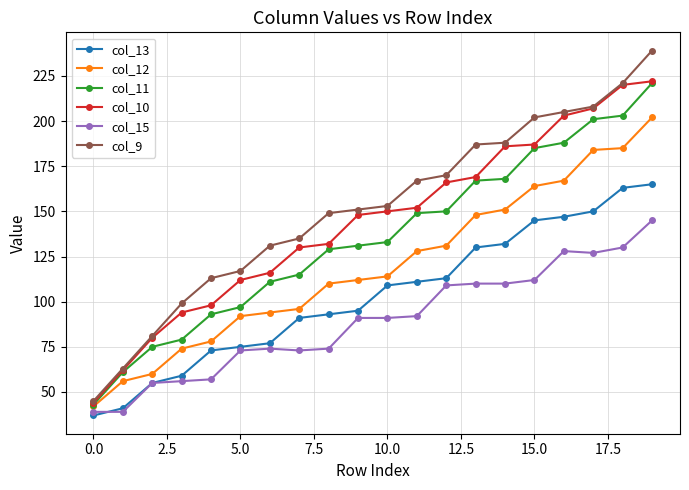

What is the difference between the maximum and minimum values in the col_10 series?

178